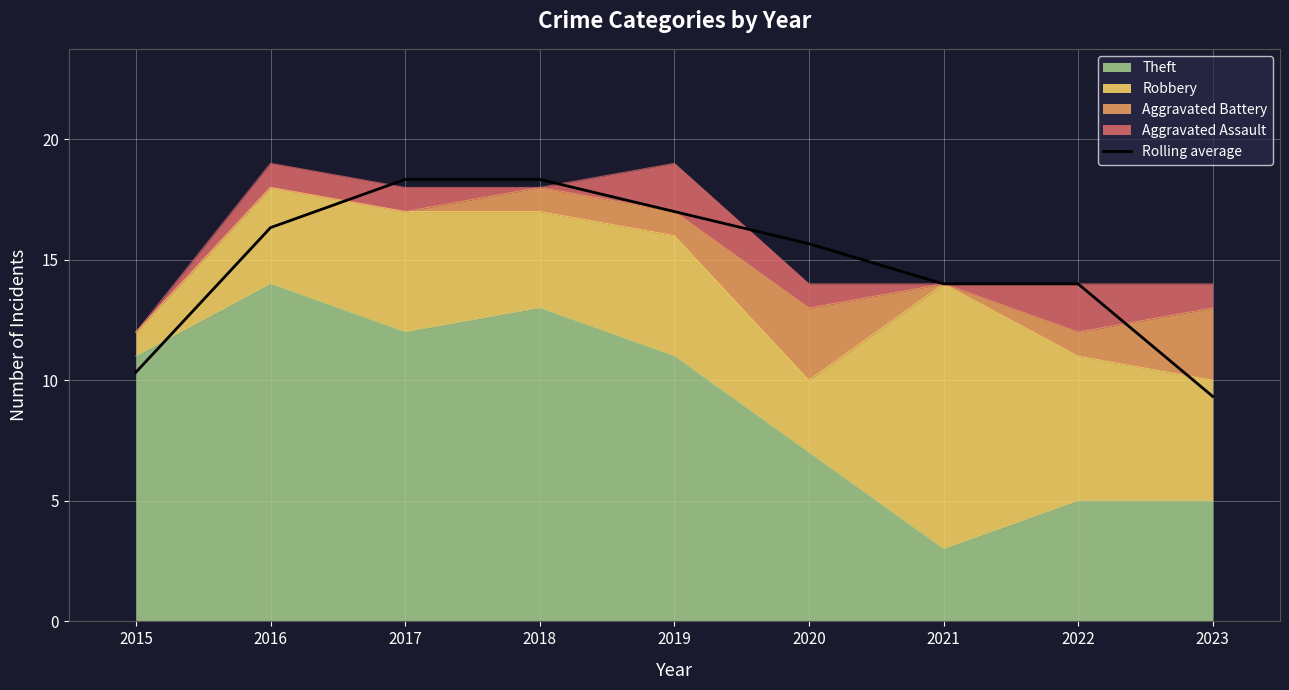

The chart shows a value of 26.1 at 2020. True or false?

False